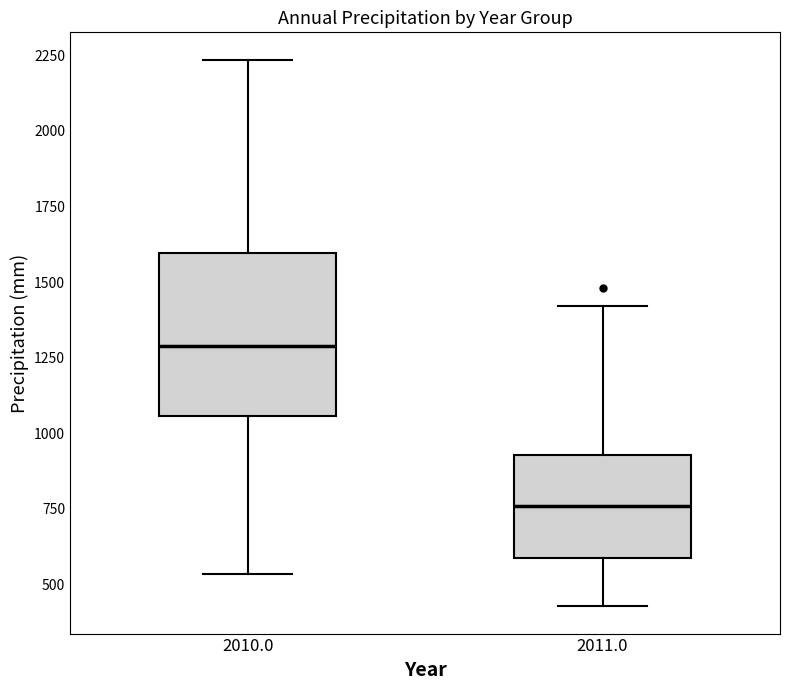

Which box is the tallest, from its lower edge to its upper edge?

2010.0